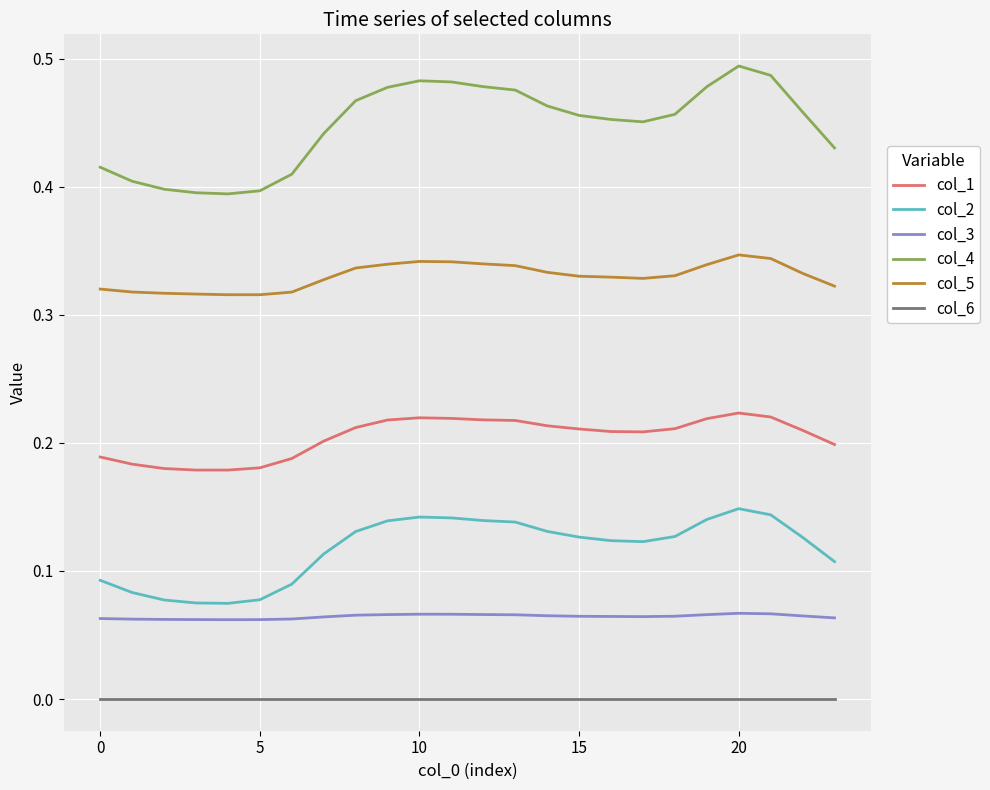

Which series has the largest total across all categories?

col_4